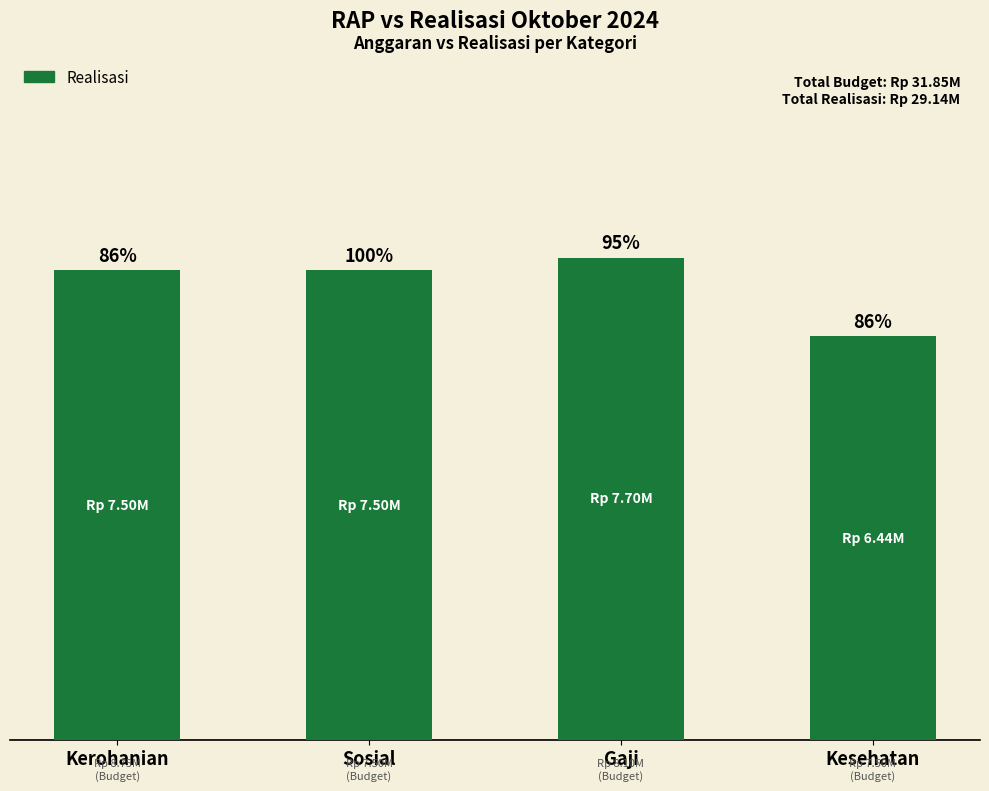

Does the chart contain any negative values?

No